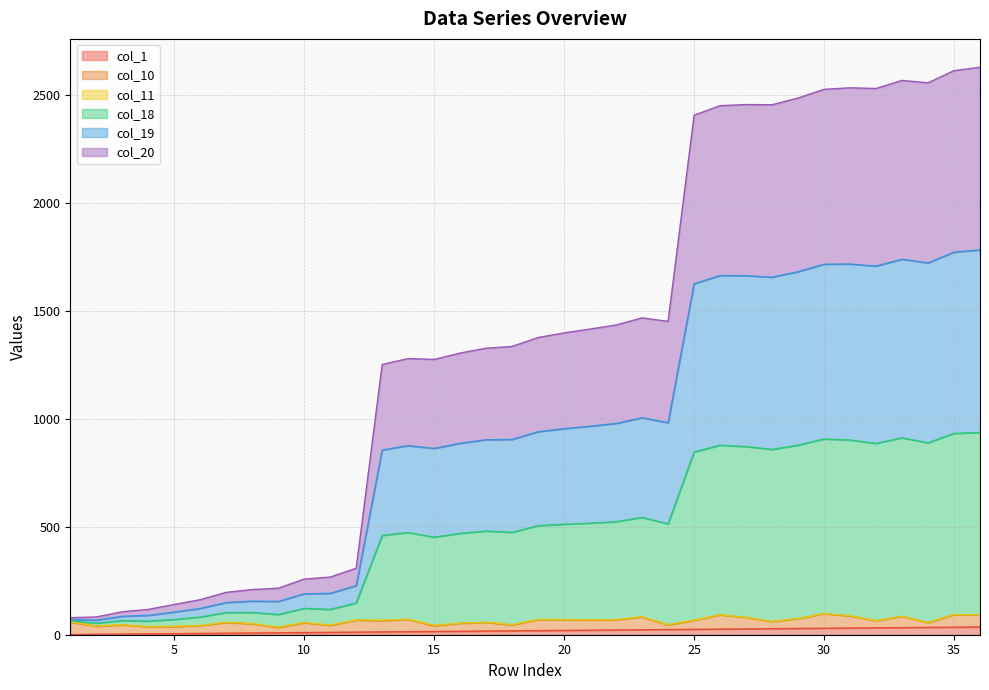

What is the maximum value shown in the chart?

2628.5